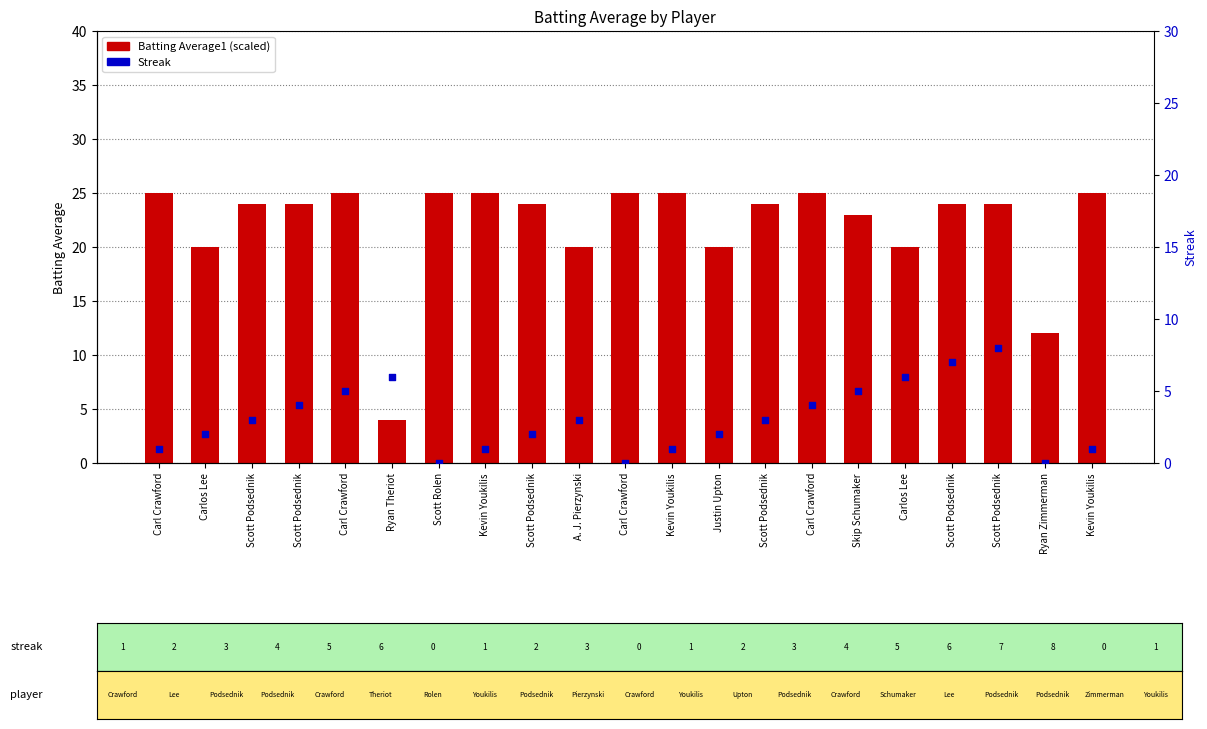

Is the value of Streak at Scott Rolen greater than the value of Batting Average1 at Kevin Youkilis?

No